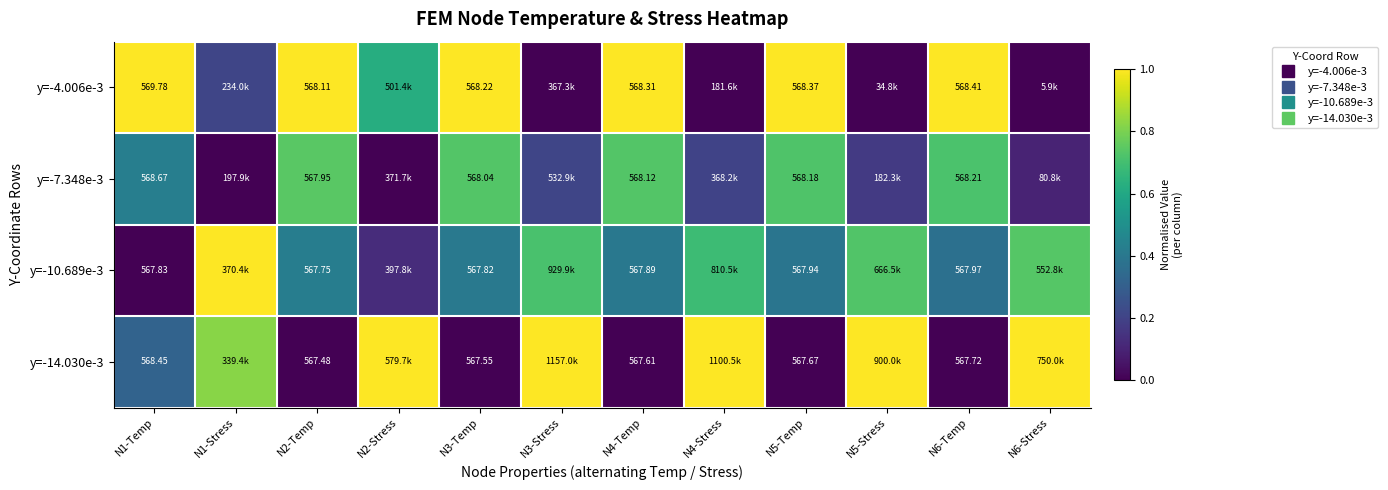

What is the sum of the y=-10.689e-3 values at N3-Stress and N3-Temp?

1.1